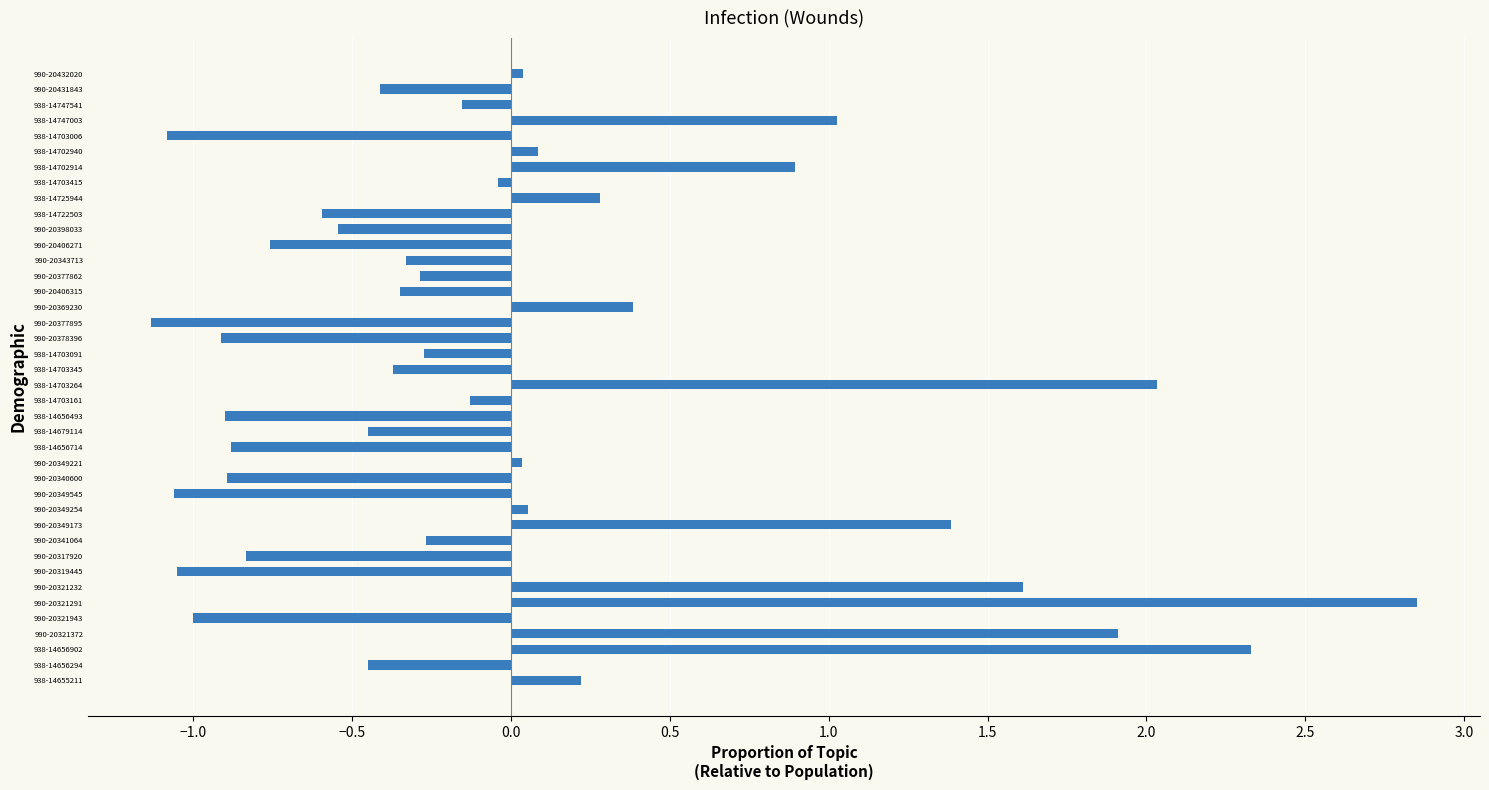

Which category has the highest value across all series?

990-20321291